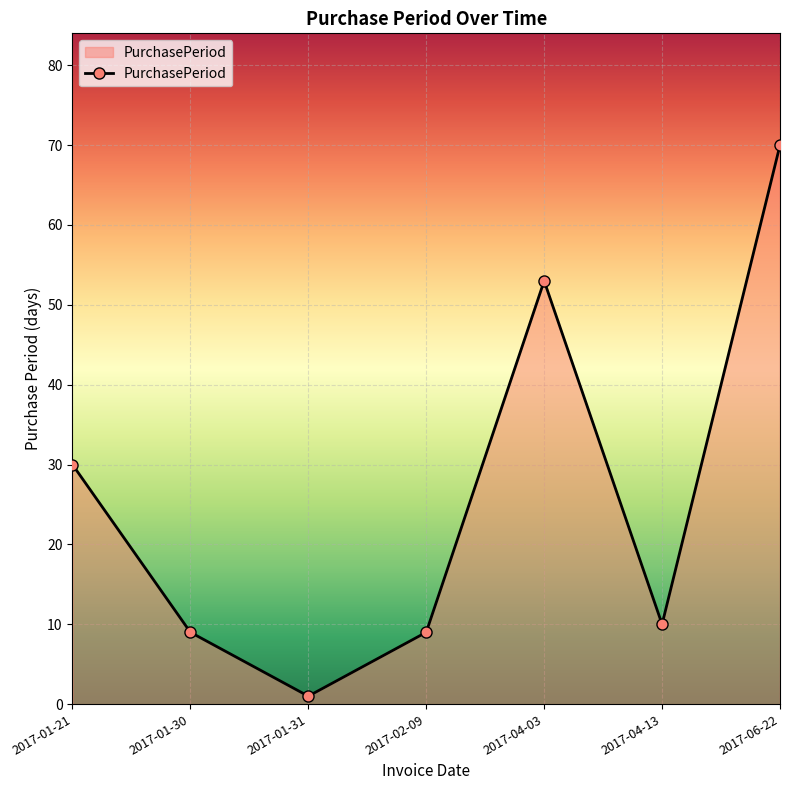

Where is the first local maximum?

2017-04-03